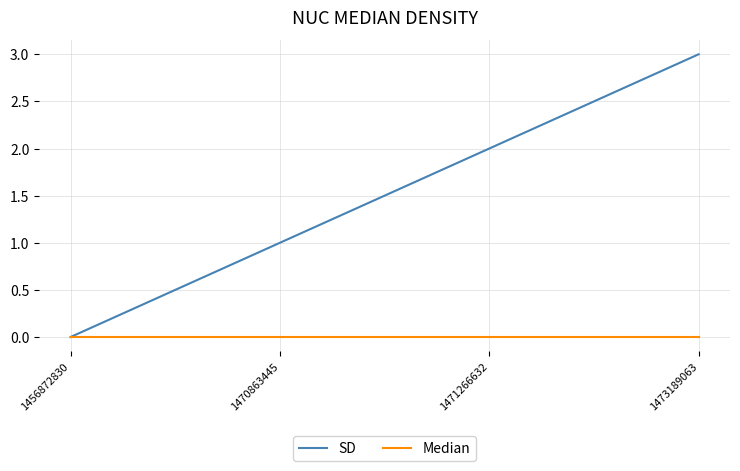

What value does the SD series have at 1473189063?

3